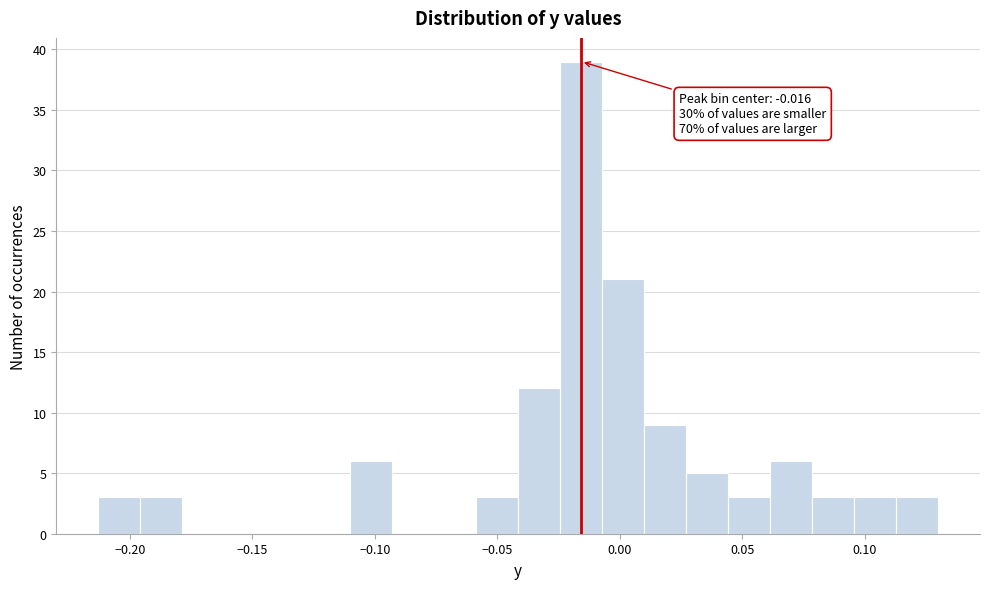

Read against the x-axis, roughly where is the centre of the tallest bar?

-0.015